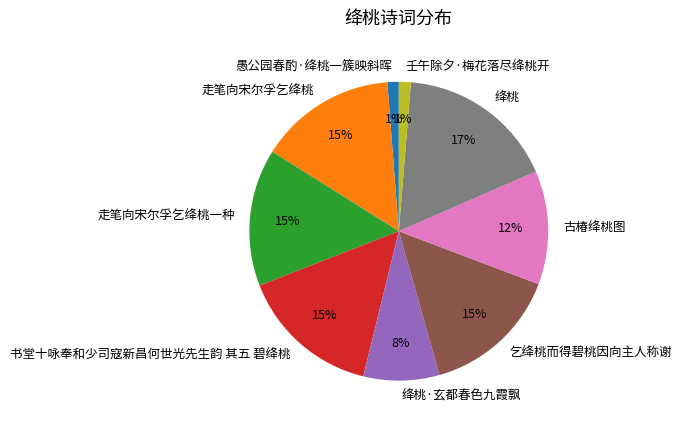

How many slices are in this pie chart?

9